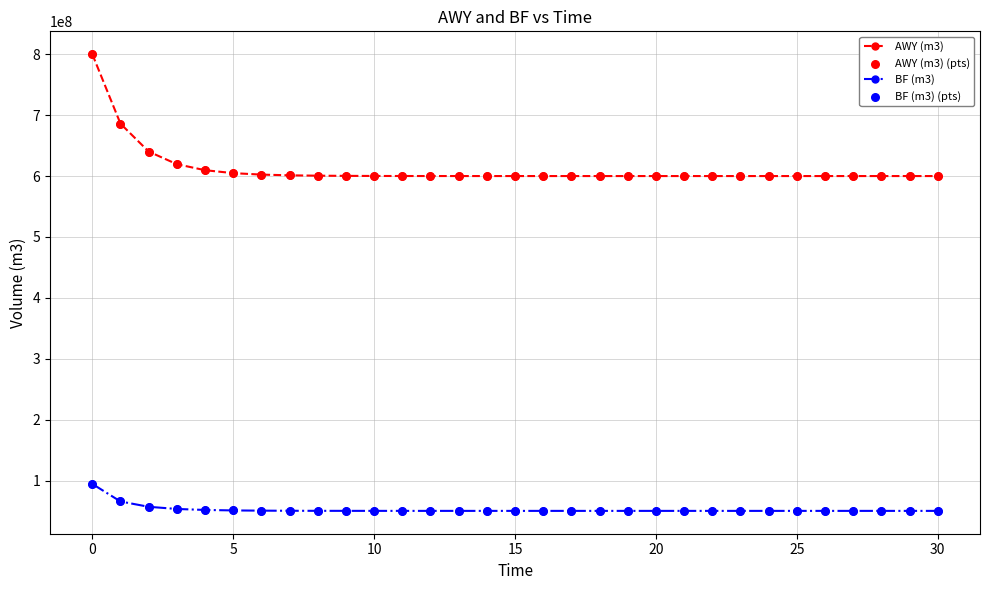

Rank the series by their maximum value, from lowest to highest.

BF (m3), AWY (m3)